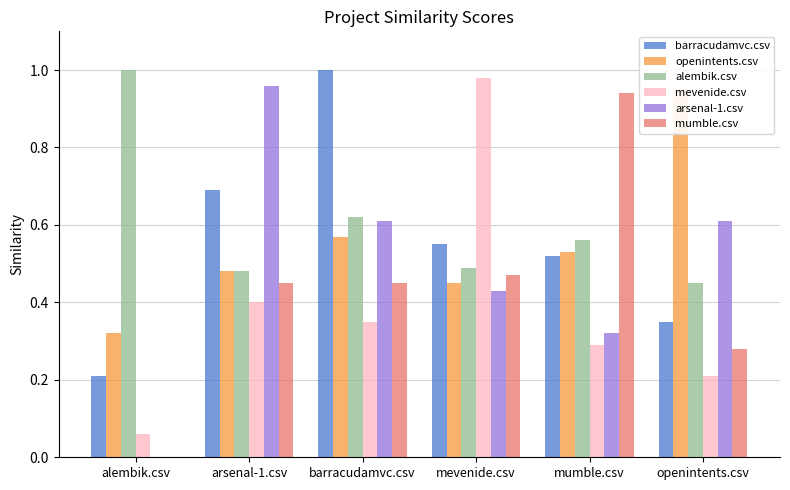

What is the total value across all series at mumble.csv?

3.2